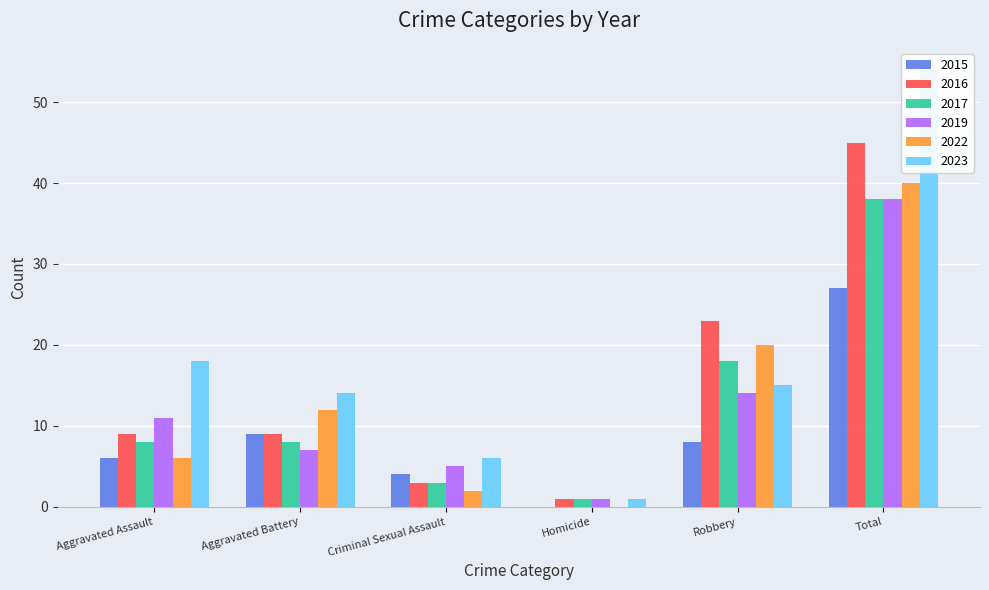

What is the greatest value displayed?

54